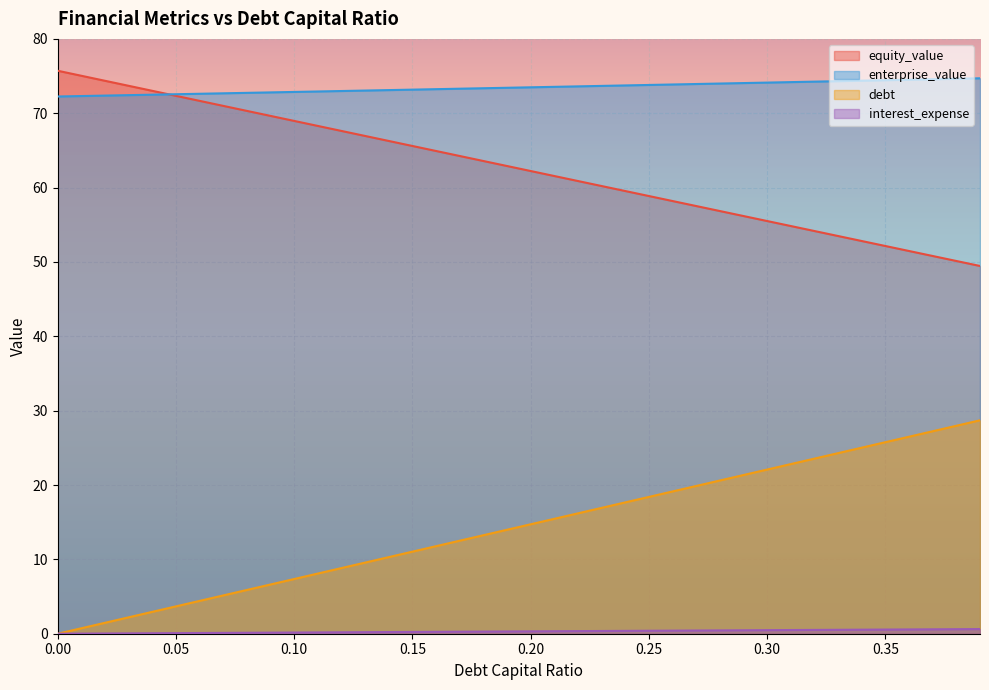

True or false: debt and enterprise_value cross at least once.

False